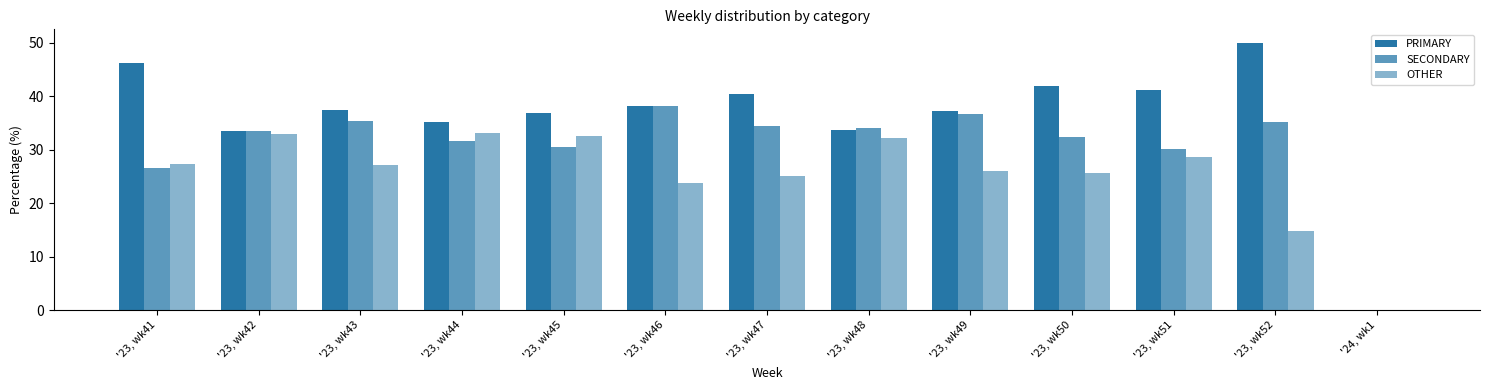

Reading right to left, what are all the values shown in this chart?

PRIMARY: '24, wk1=0.0	'23, wk52=50.0	'23, wk51=41.2	'23, wk50=42.0	'23, wk49=37.3	'23, wk48=33.7	'23, wk47=40.4	'23, wk46=38.1	'23, wk45=36.9	'23, wk44=35.3	'23, wk43=37.4	'23, wk42=33.5	'23, wk41=46.2
SECONDARY: '24, wk1=0.0	'23, wk52=35.2	'23, wk51=30.2	'23, wk50=32.4	'23, wk49=36.7	'23, wk48=34.1	'23, wk47=34.5	'23, wk46=38.1	'23, wk45=30.6	'23, wk44=31.7	'23, wk43=35.4	'23, wk42=33.5	'23, wk41=26.5
OTHER: '24, wk1=0.0	'23, wk52=14.8	'23, wk51=28.6	'23, wk50=25.6	'23, wk49=26.0	'23, wk48=32.2	'23, wk47=25.1	'23, wk46=23.7	'23, wk45=32.5	'23, wk44=33.0	'23, wk43=27.2	'23, wk42=32.9	'23, wk41=27.4